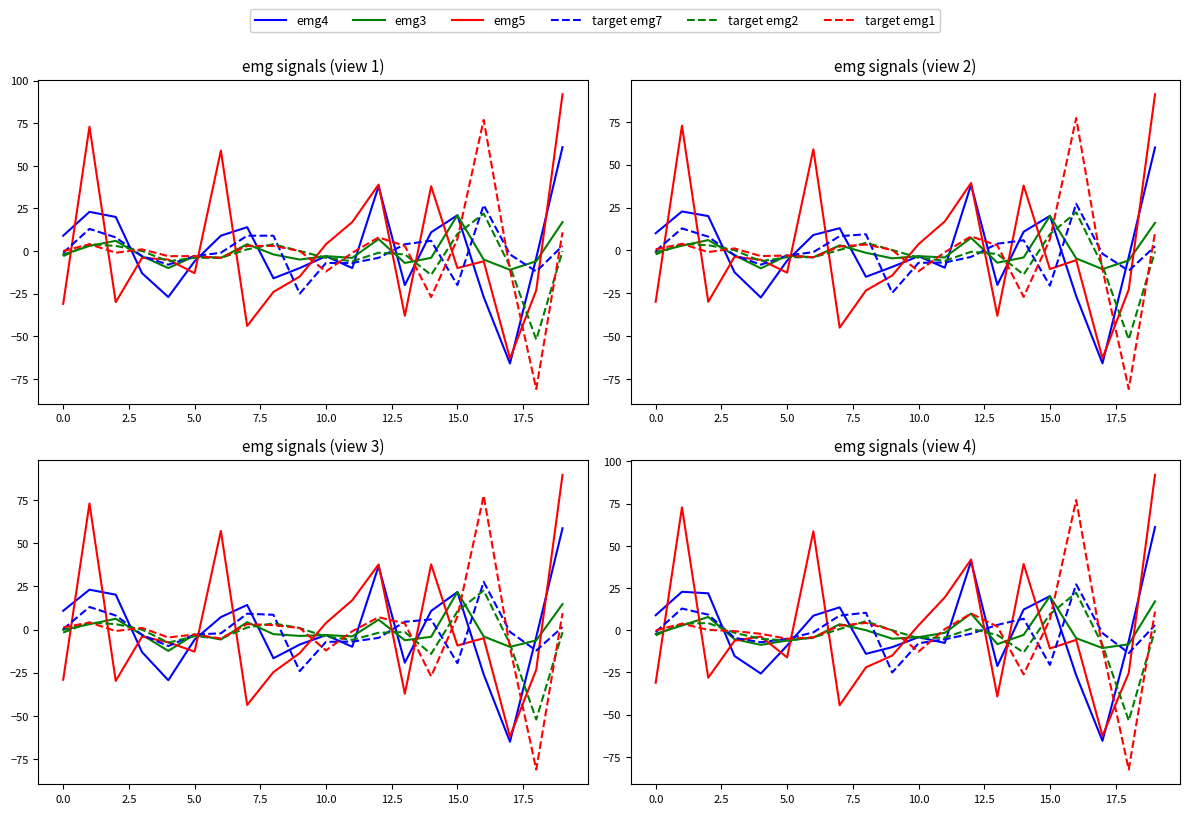

Which series has the largest range (max minus min)?

target emg1